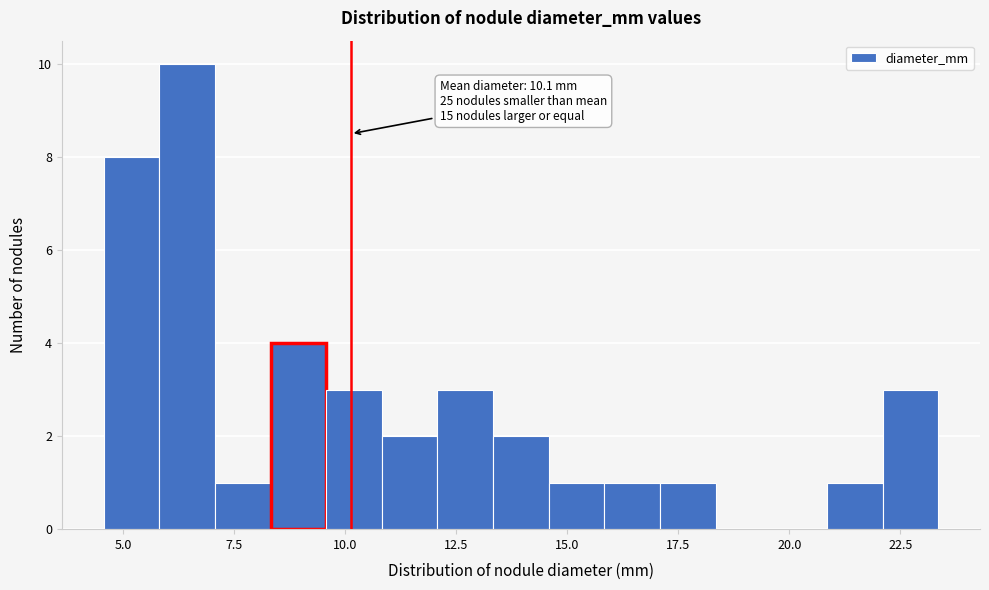

Read against the x-axis, roughly where is the centre of the tallest bar?

6.5